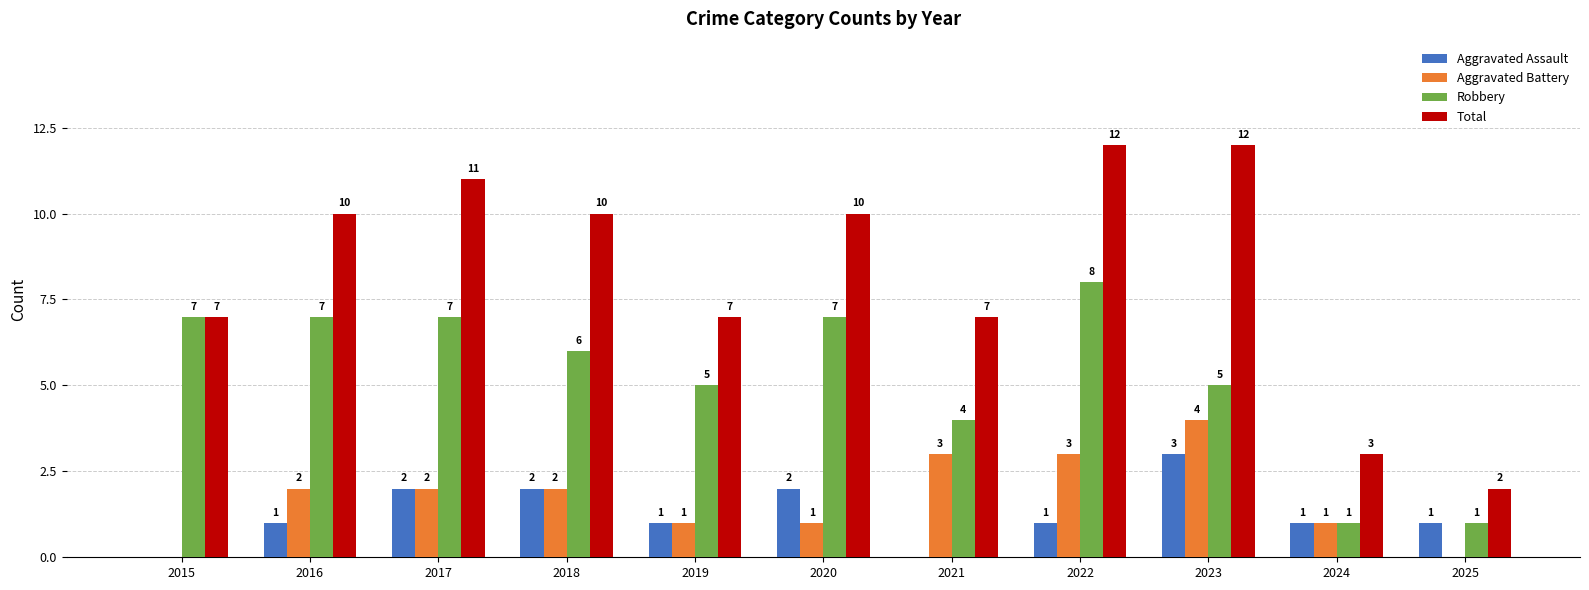

How many groups of bars are there?

11